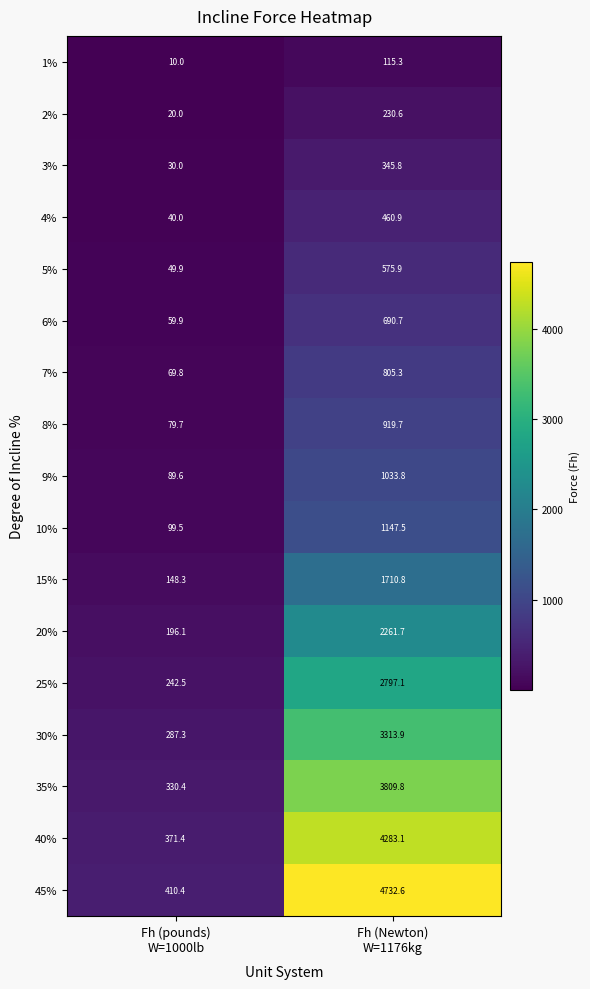

What is the lowest value of the 1% series?

10.0